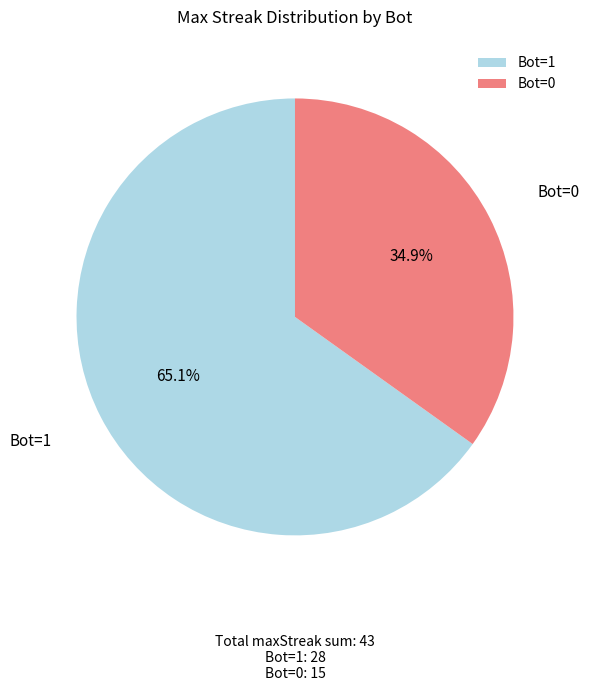

Count the number of slices in the pie.

2